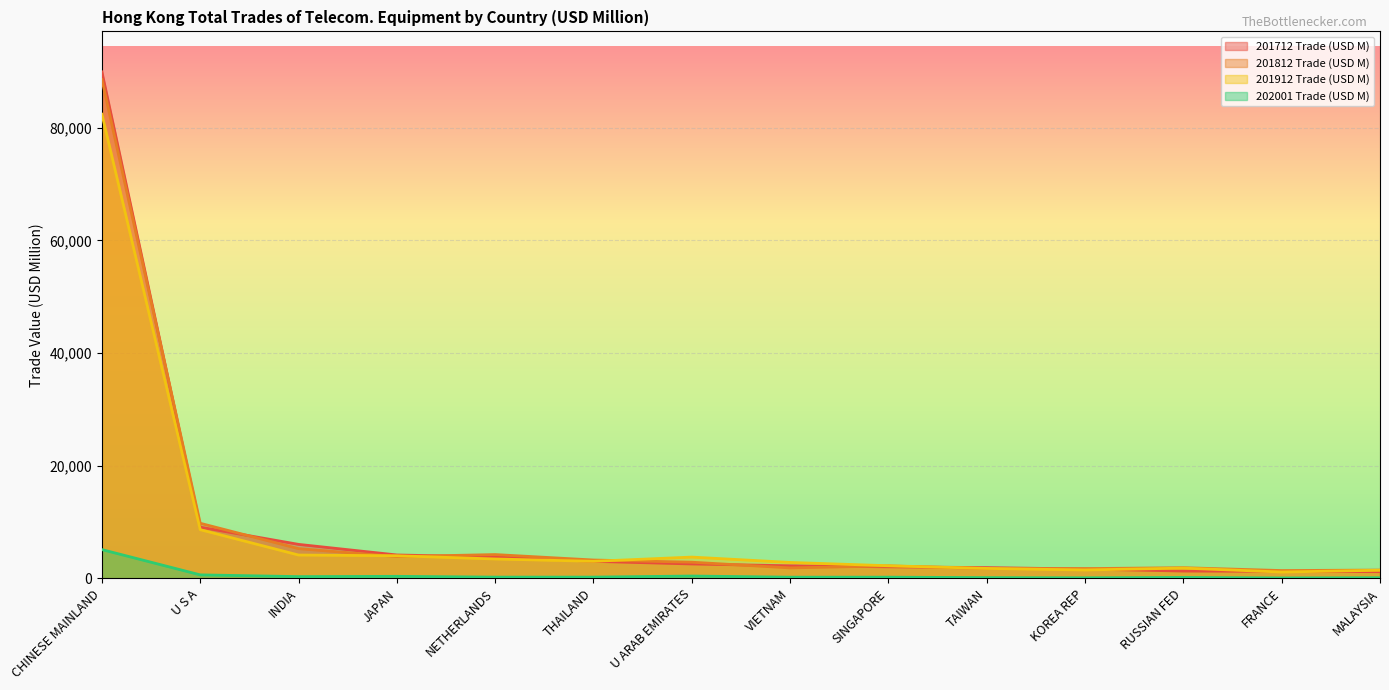

Between RUSSIAN FED and JAPAN, which is larger?

JAPAN